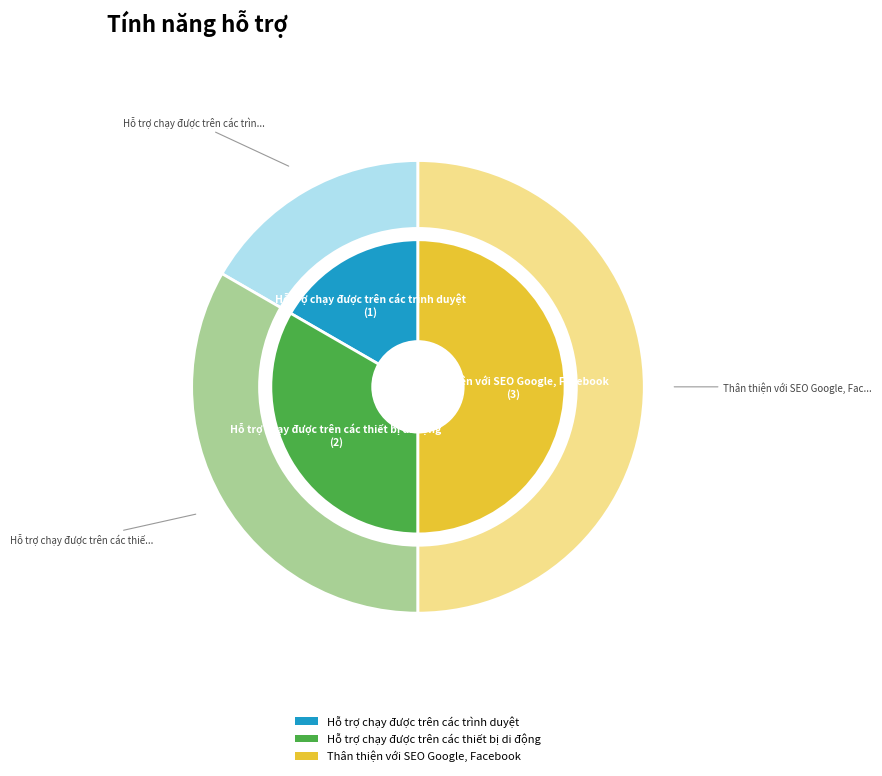

Which category has the smallest portion of the pie?

Hỗ trợ chạy được trên các trình duyệt